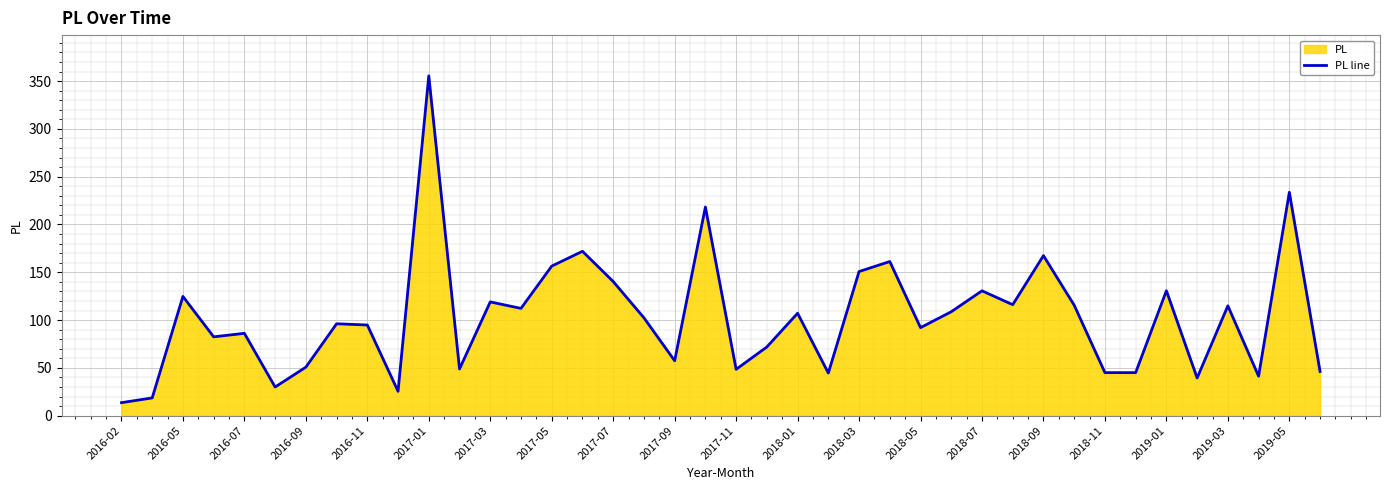

Which has a higher value, 39 or 2016-02?

39